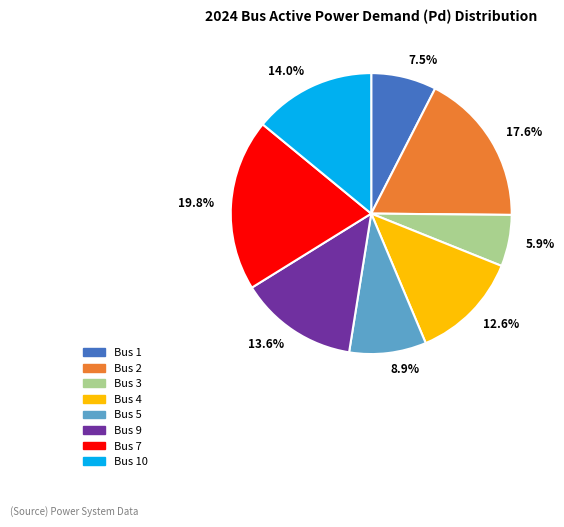

Combined, what portion of the pie is 8.9% and 5.9%?

14.8%